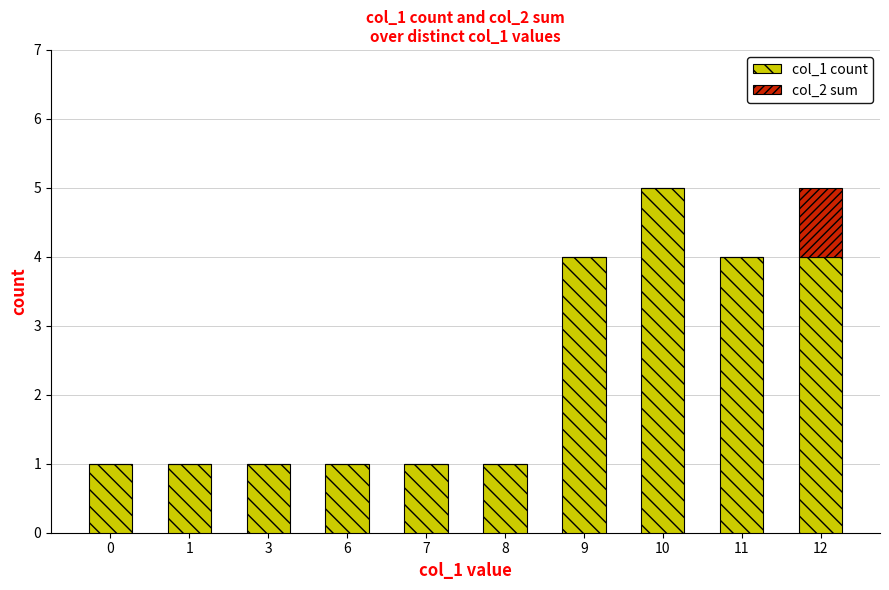

The value of col_1 count at 11 is 6. True or false?

False